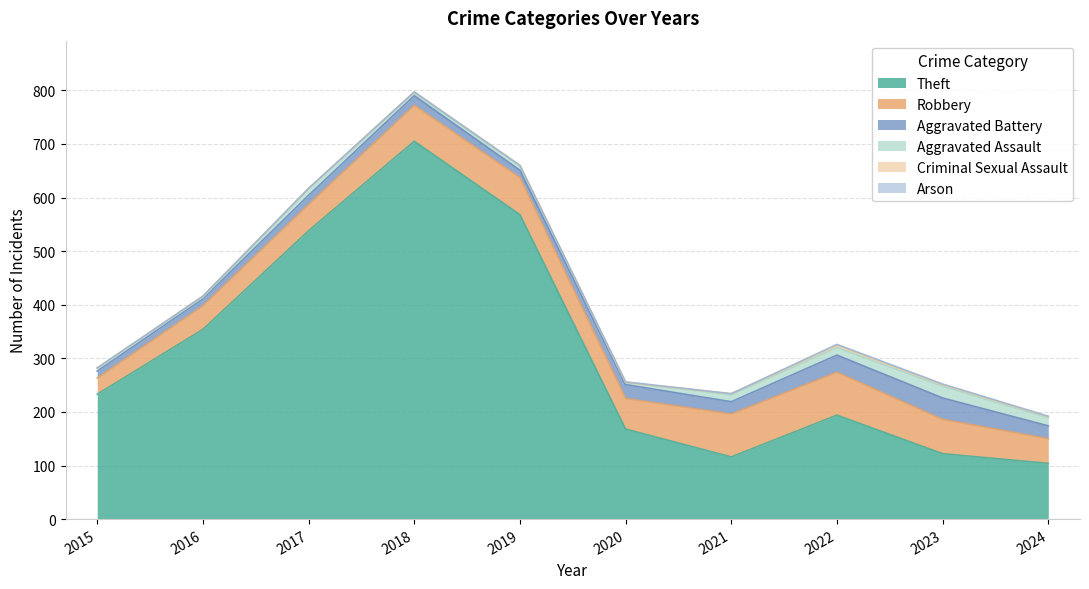

Is it true that Aggravated Battery equals 9 at 2016?

False